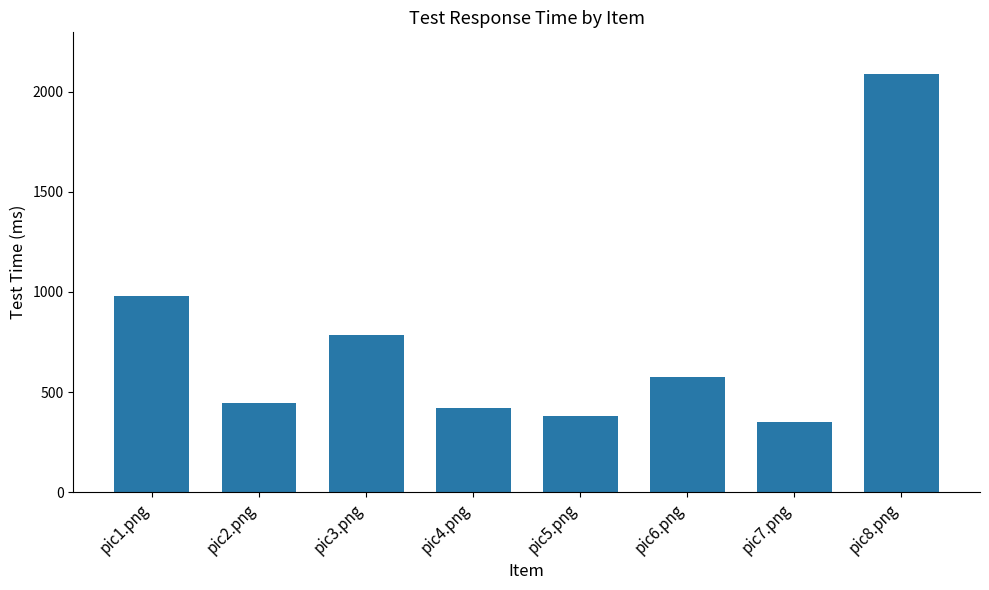

What is the label of the 3rd bar from the right?

pic6.png